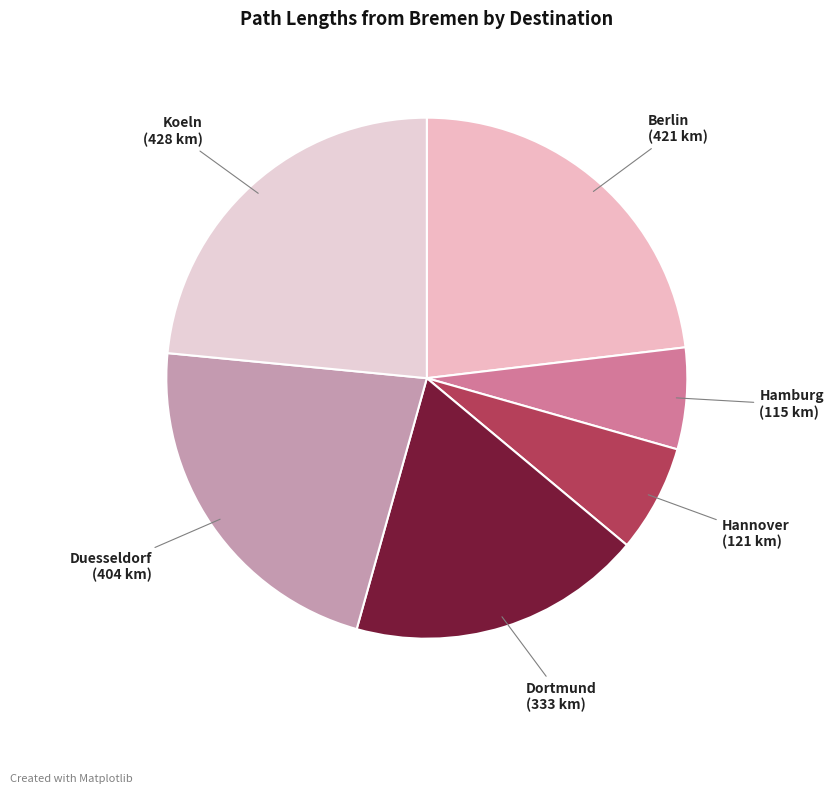

Is there any slice that represents more than half of the pie?

No